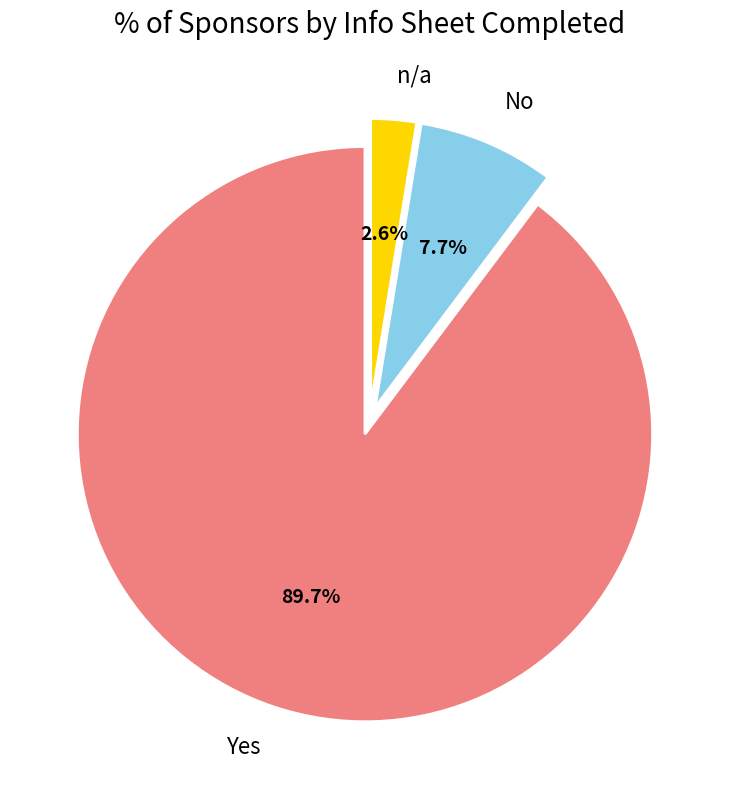

Which slice is the smallest?

n/a